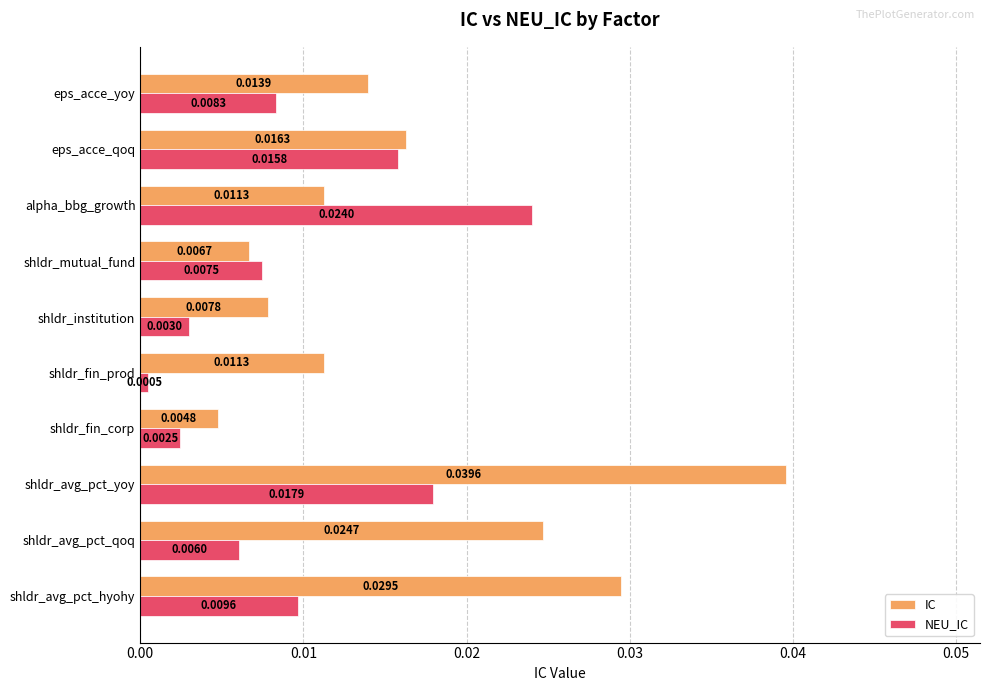

Which series changed the most between shldr_avg_pct_hyohy and alpha_bbg_growth?

IC